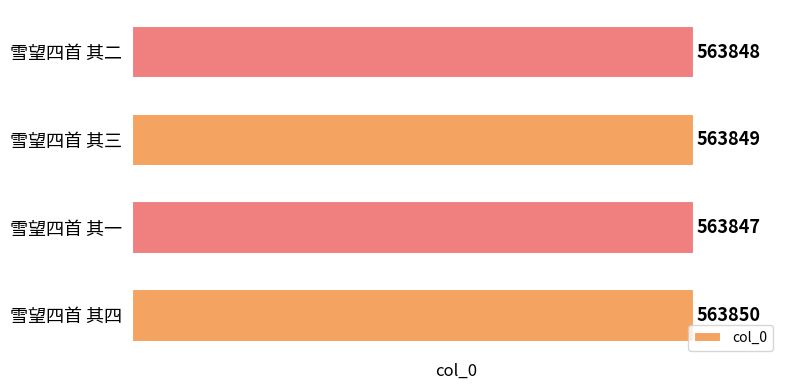

Count the values in the range 563848 to 563850.

3